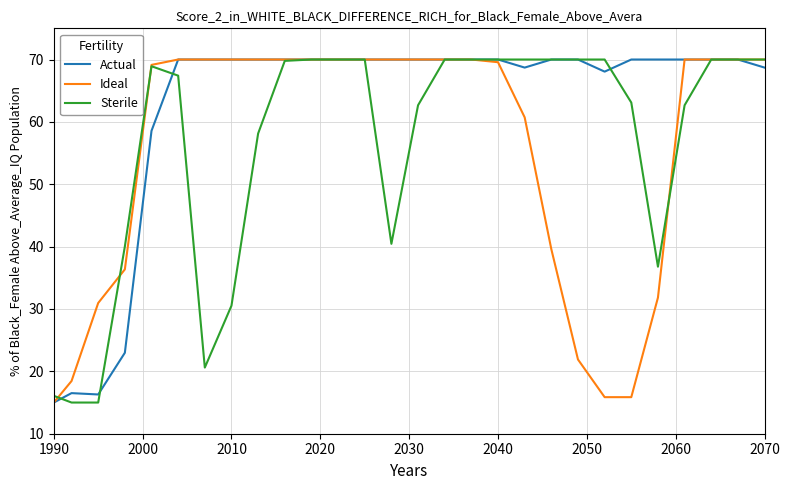

What is the highest value of the Sterile series?

70.0